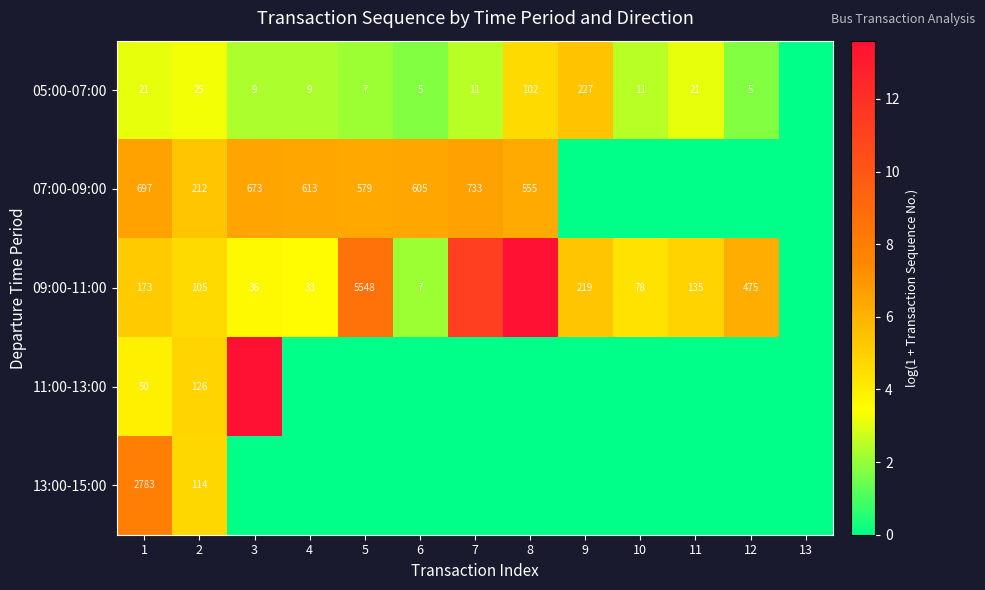

What is the maximum value for 09:00-11:00?

13.6